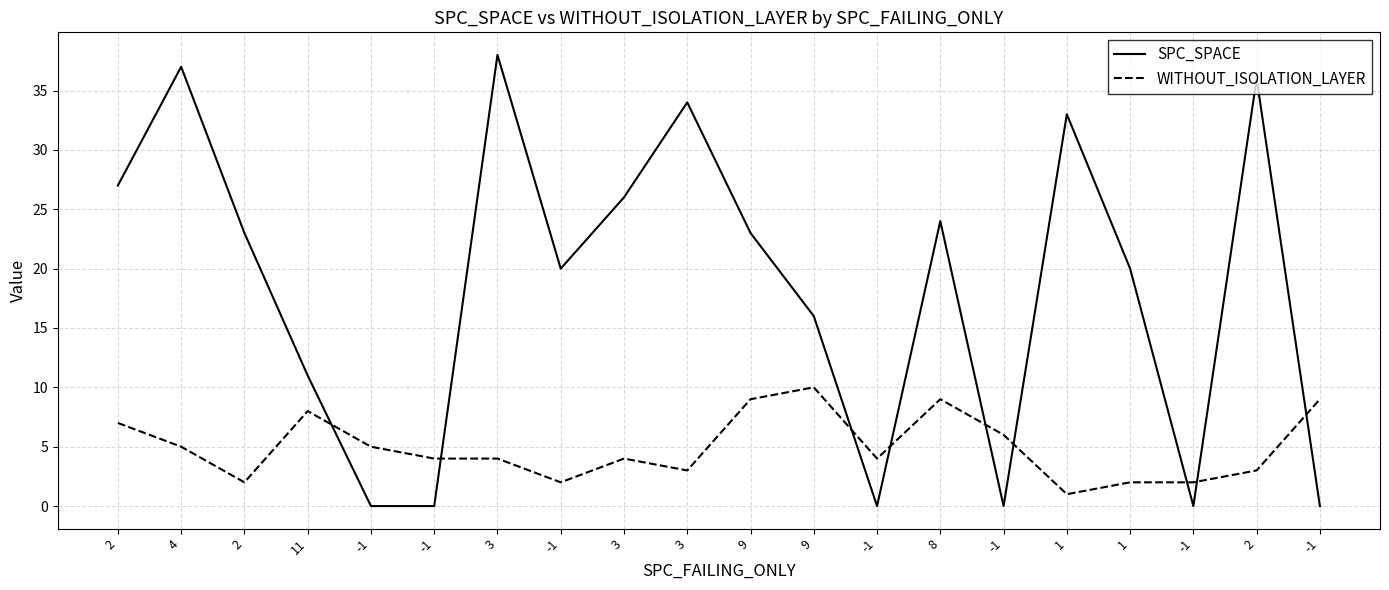

What are all the series names shown in the legend?

SPC_SPACE, WITHOUT_ISOLATION_LAYER